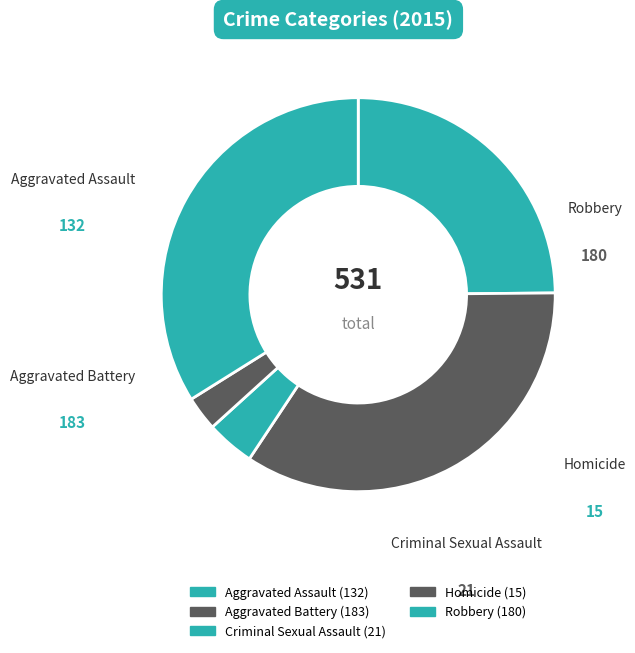

How many segments does this pie chart have?

5